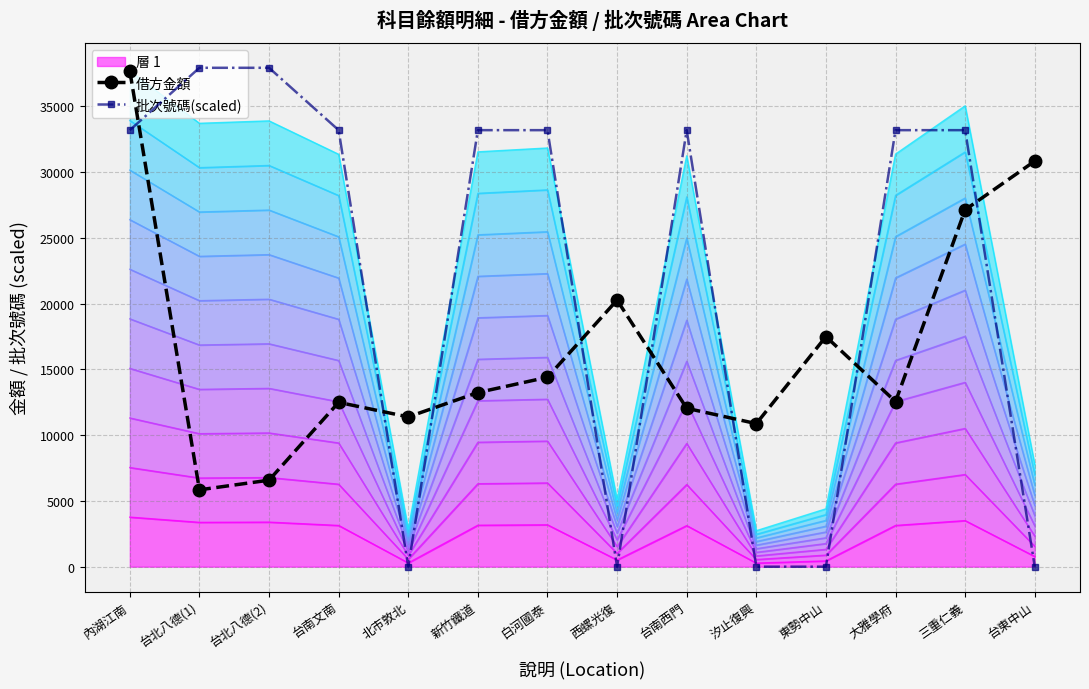

What is the spread (max minus min) of values at 三重仁義?

6053.3